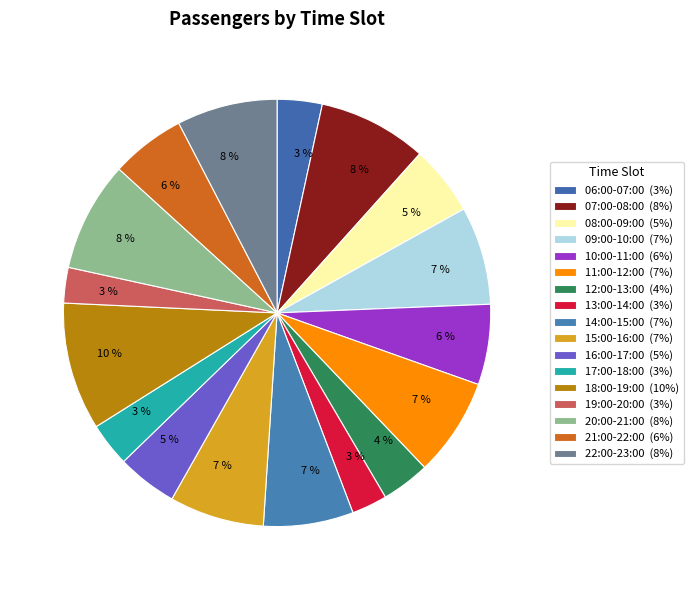

How many segments does this pie chart have?

17